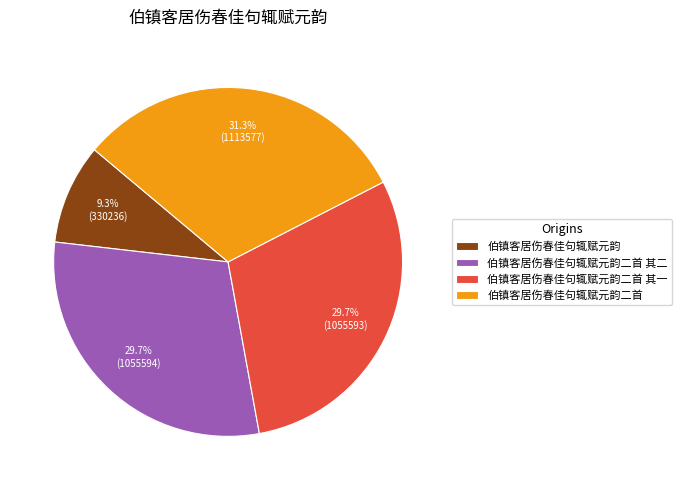

The 伯镇客居伤春佳句辄赋元韵 slice represents 9% of the pie. True or false?

True